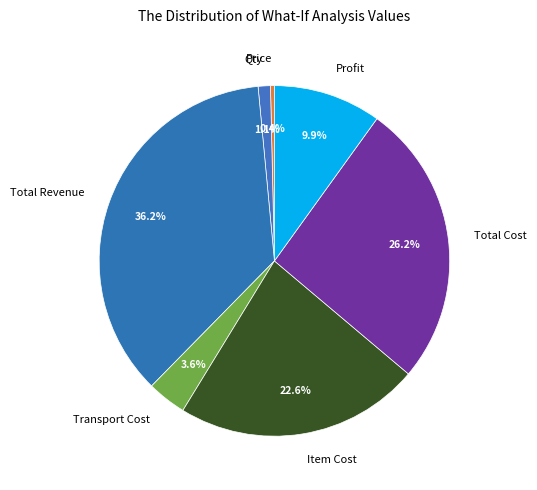

Is it true that Total Revenue is 36% of the pie?

True